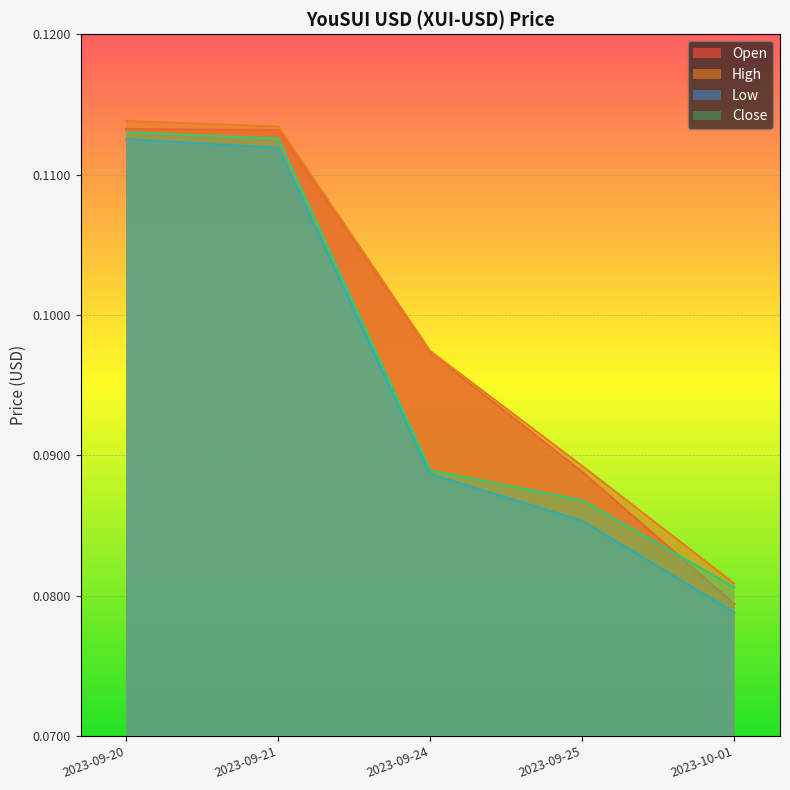

What are all the series names shown in the legend?

Open, High, Low, Close